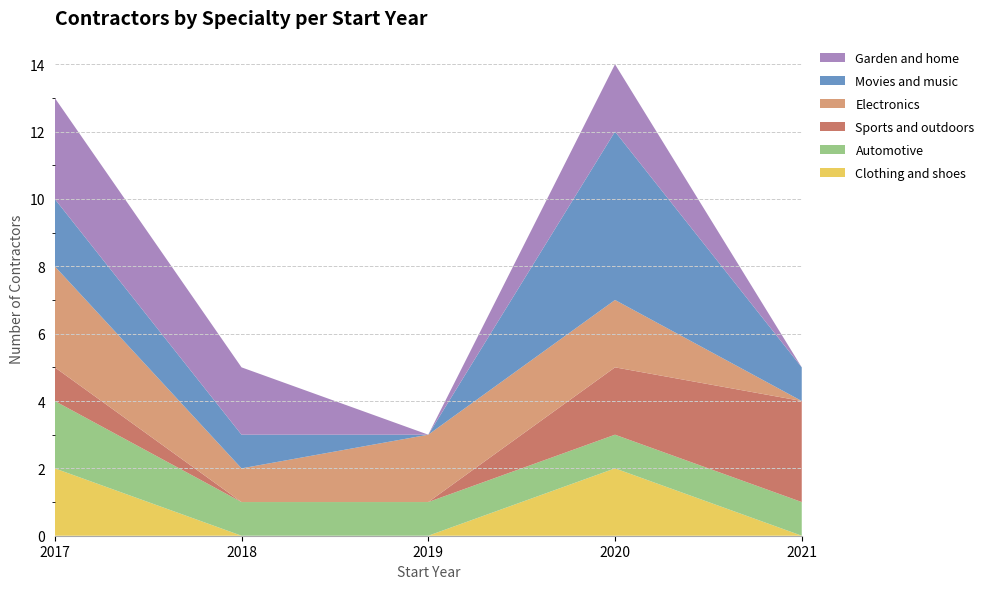

Reading left to right, list all the values displayed in this chart.

Clothing and shoes: 2	0	0	2	0
Automotive: 2	1	1	1	1
Sports and outdoors: 1	0	0	2	3
Electronics: 3	1	2	2	0
Movies and music: 2	1	0	5	1
Garden and home: 3	2	0	2	0